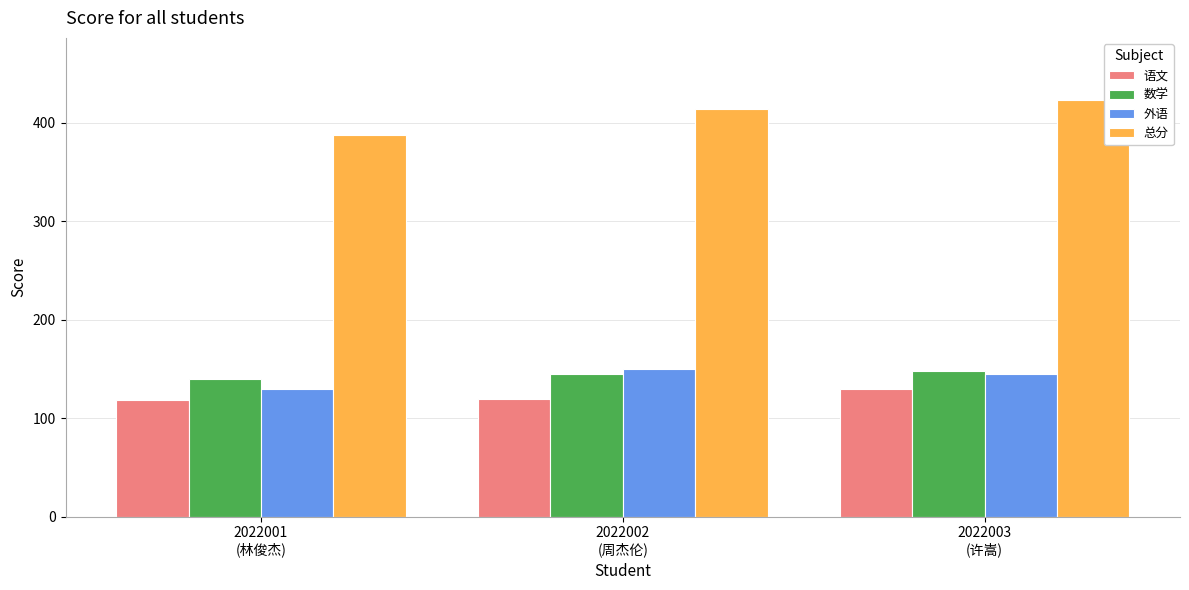

Which series has the largest range (max minus min)?

总分